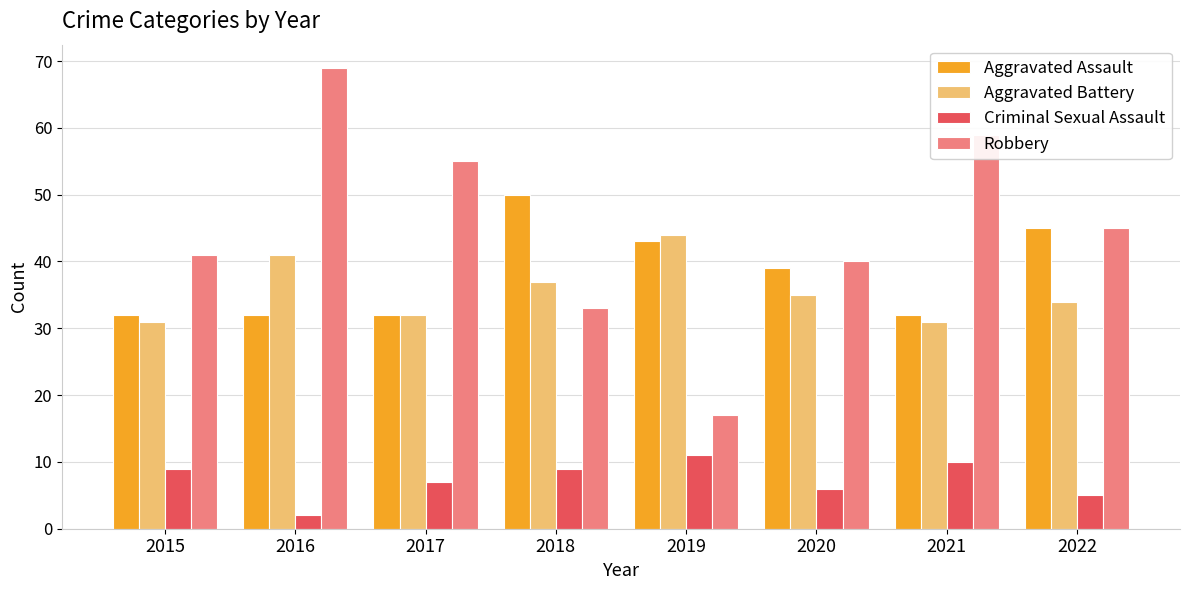

What is the difference between the maximum and minimum values in the Robbery series?

52